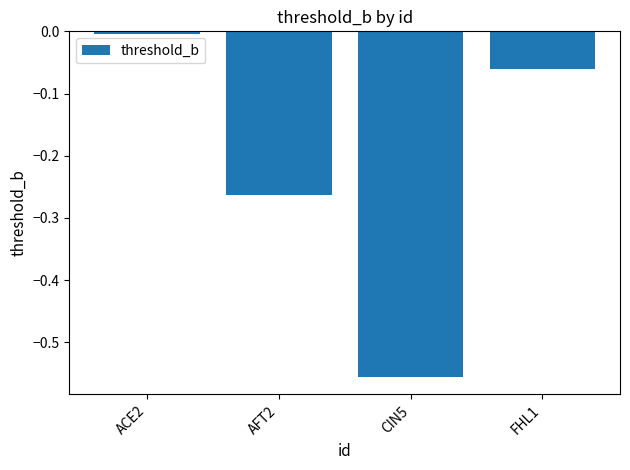

What is the difference between the values at AFT2 and ACE2?

0.3